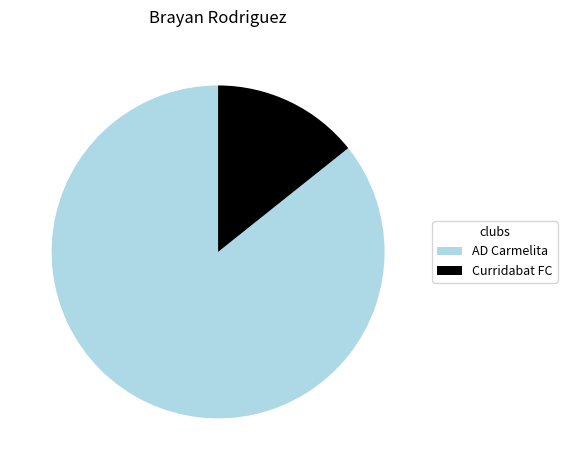

Is Curridabat FC the majority of the pie?

No